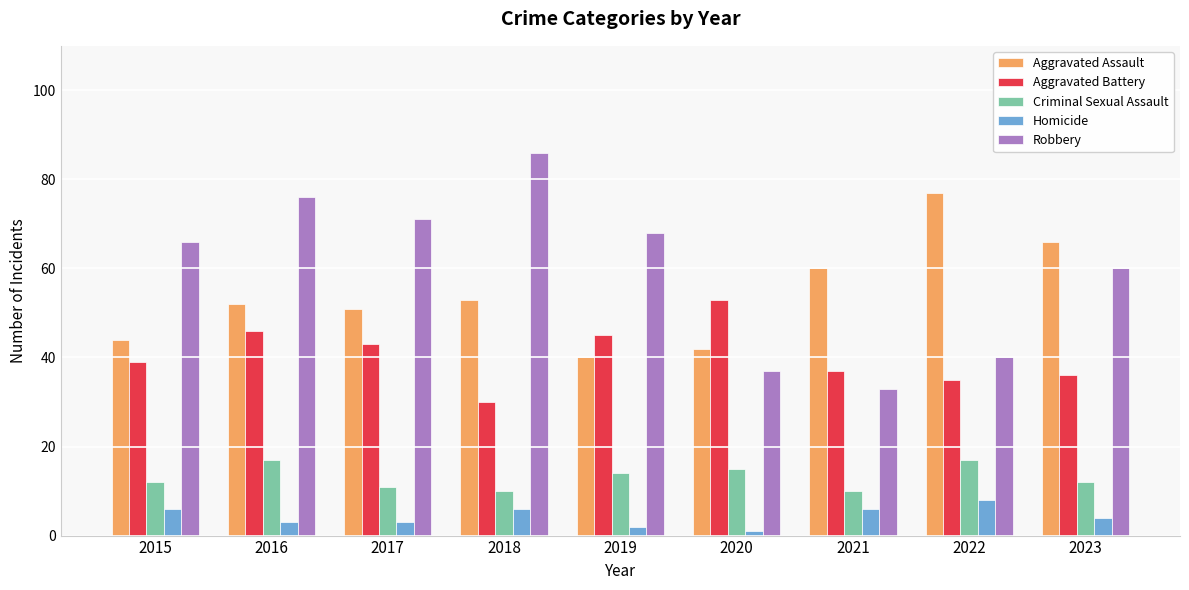

What is the approximate value of Robbery at 2016?

76